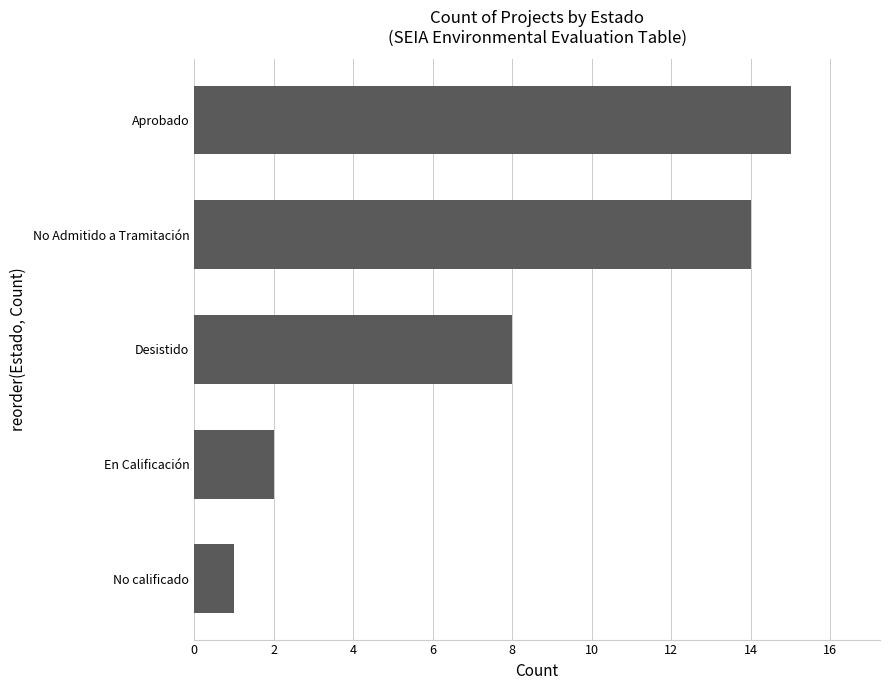

Where is the data nearest to the value 8?

Desistido